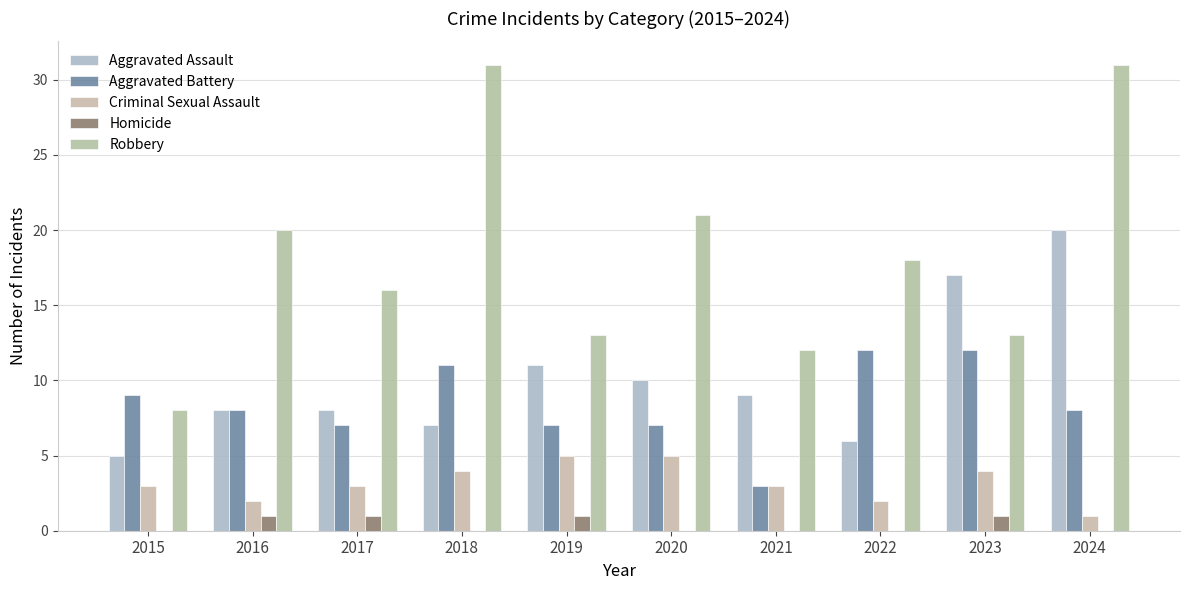

Which label corresponds to the smallest value in the chart?

2015